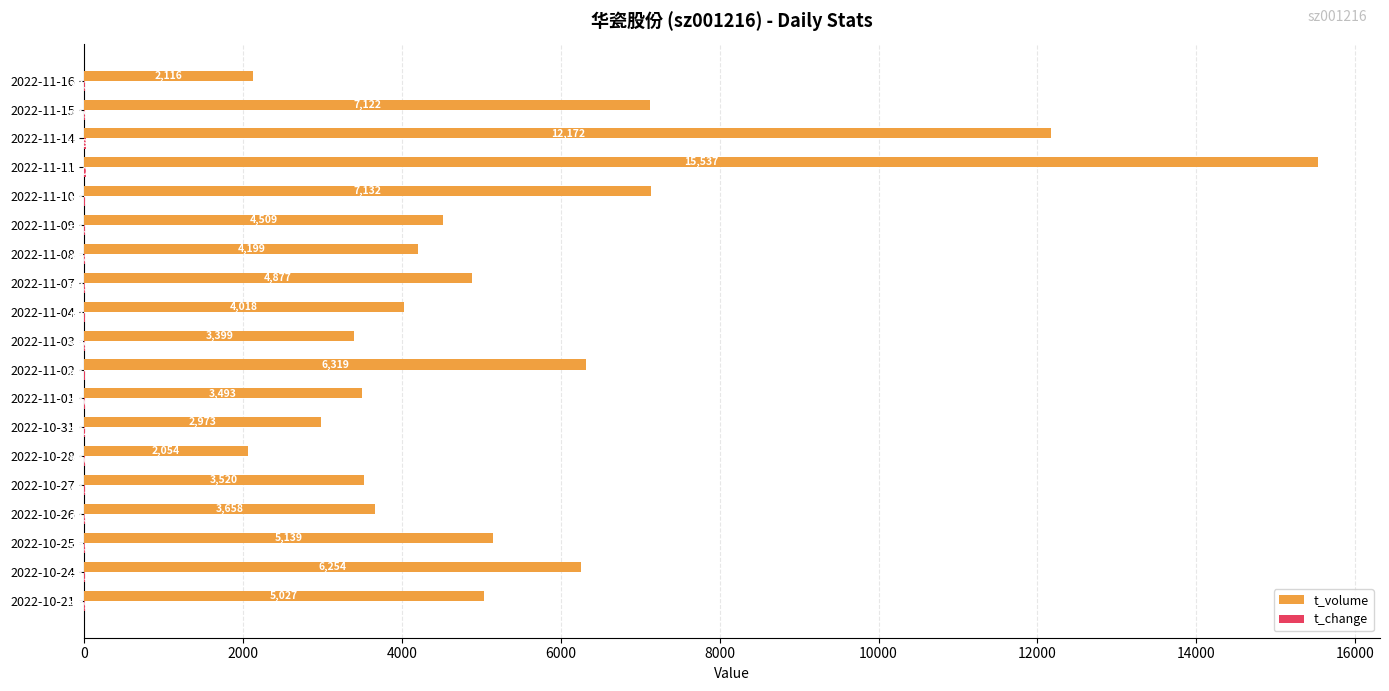

What is the sum of the t_volume values at 2022-10-24 and 2022-11-03?

9653.0